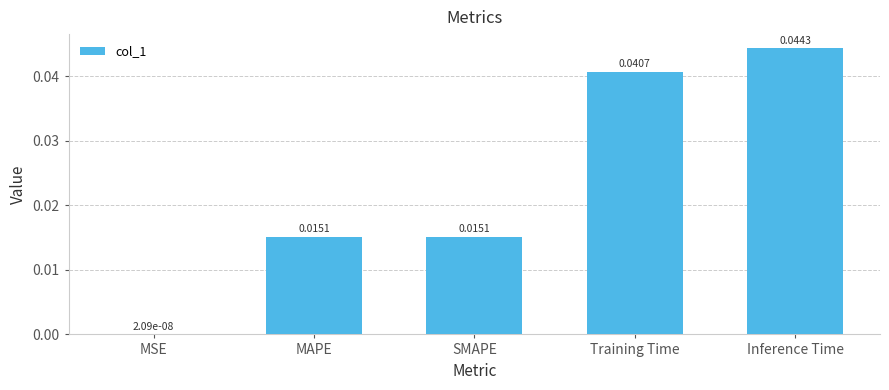

Where is the data nearest to the value 0?

MSE